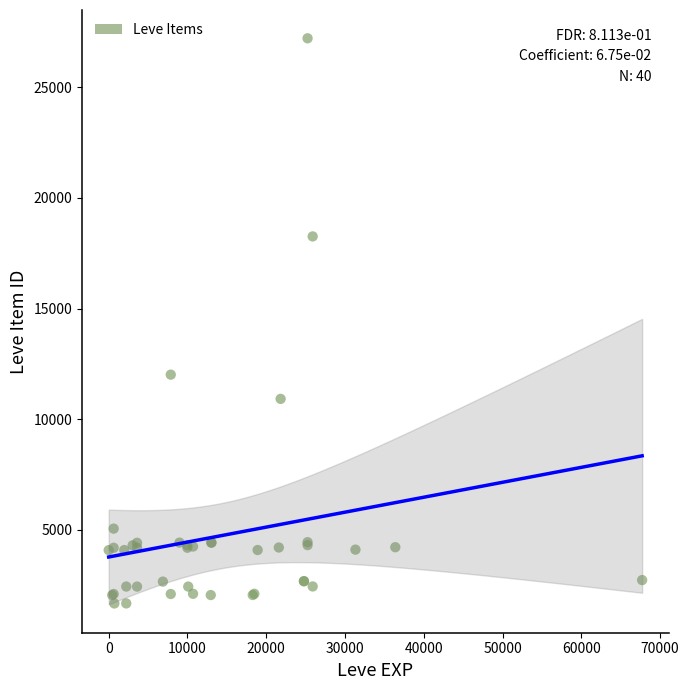

What Y value in the scatter plot is closest to 14448?

12018